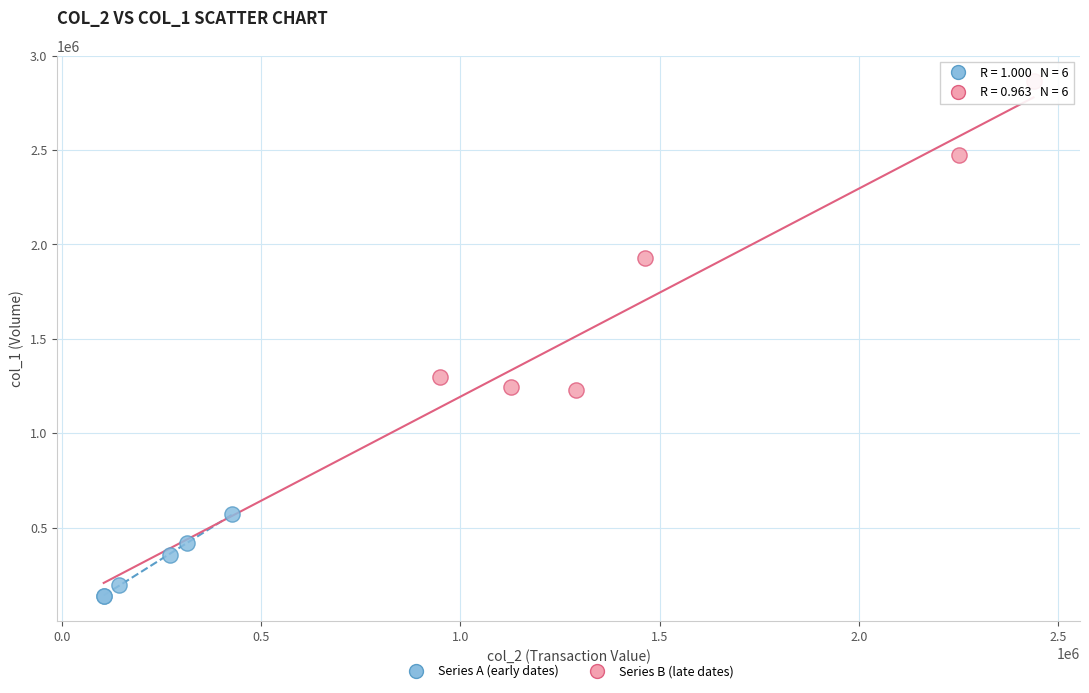

Which series contains the highest Y value?

Series B (late dates)